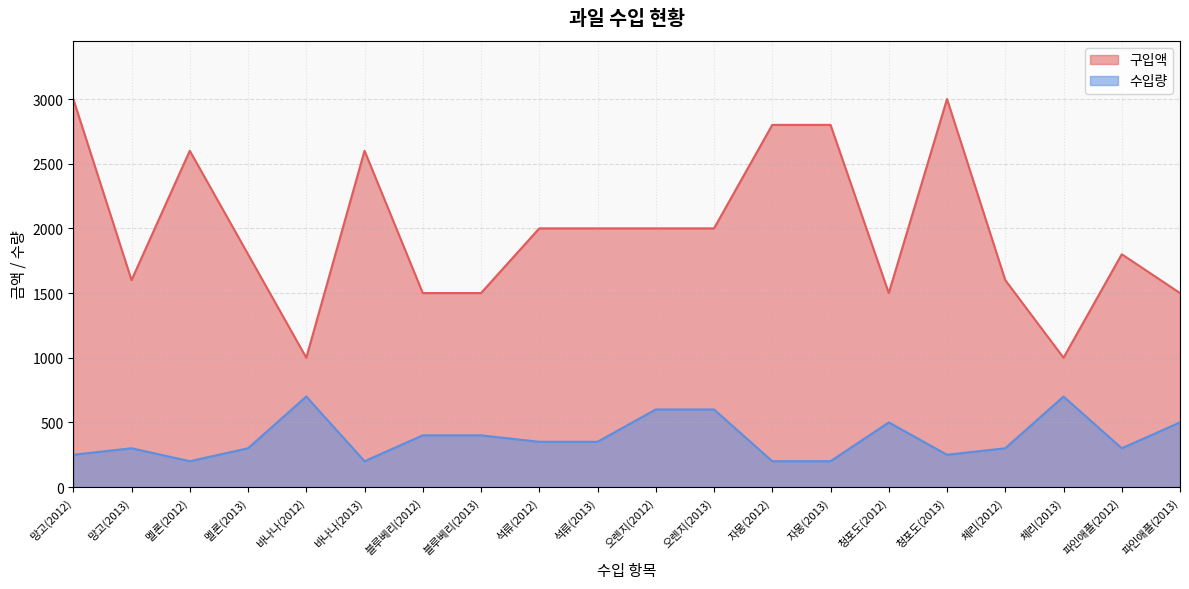

What is the label of the 1st point from the left?

망고(2012)